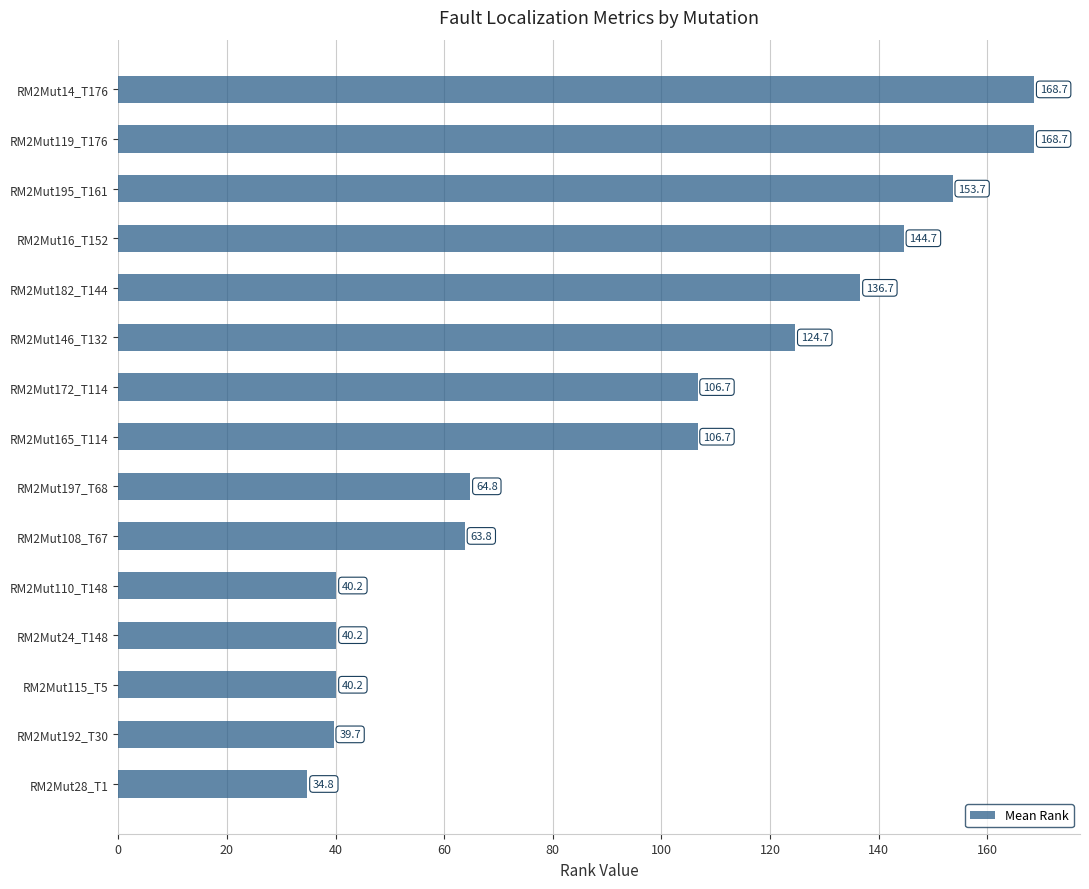

How many bars are there in total?

15